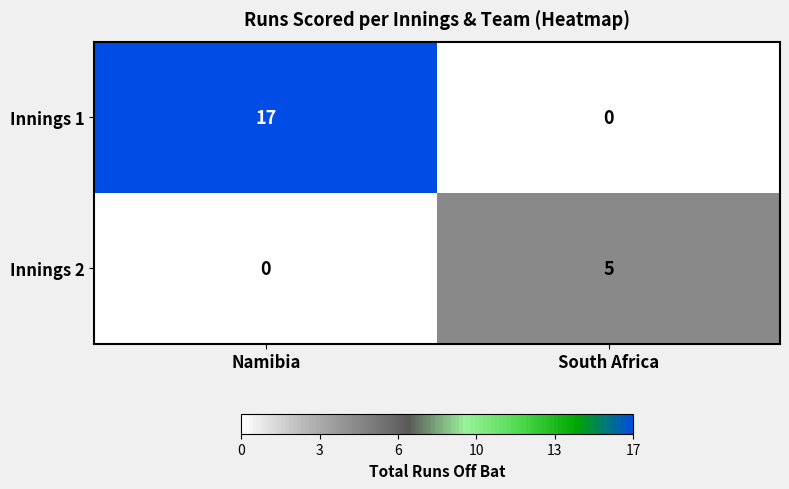

How many data points in Innings 1 are less than 17?

1